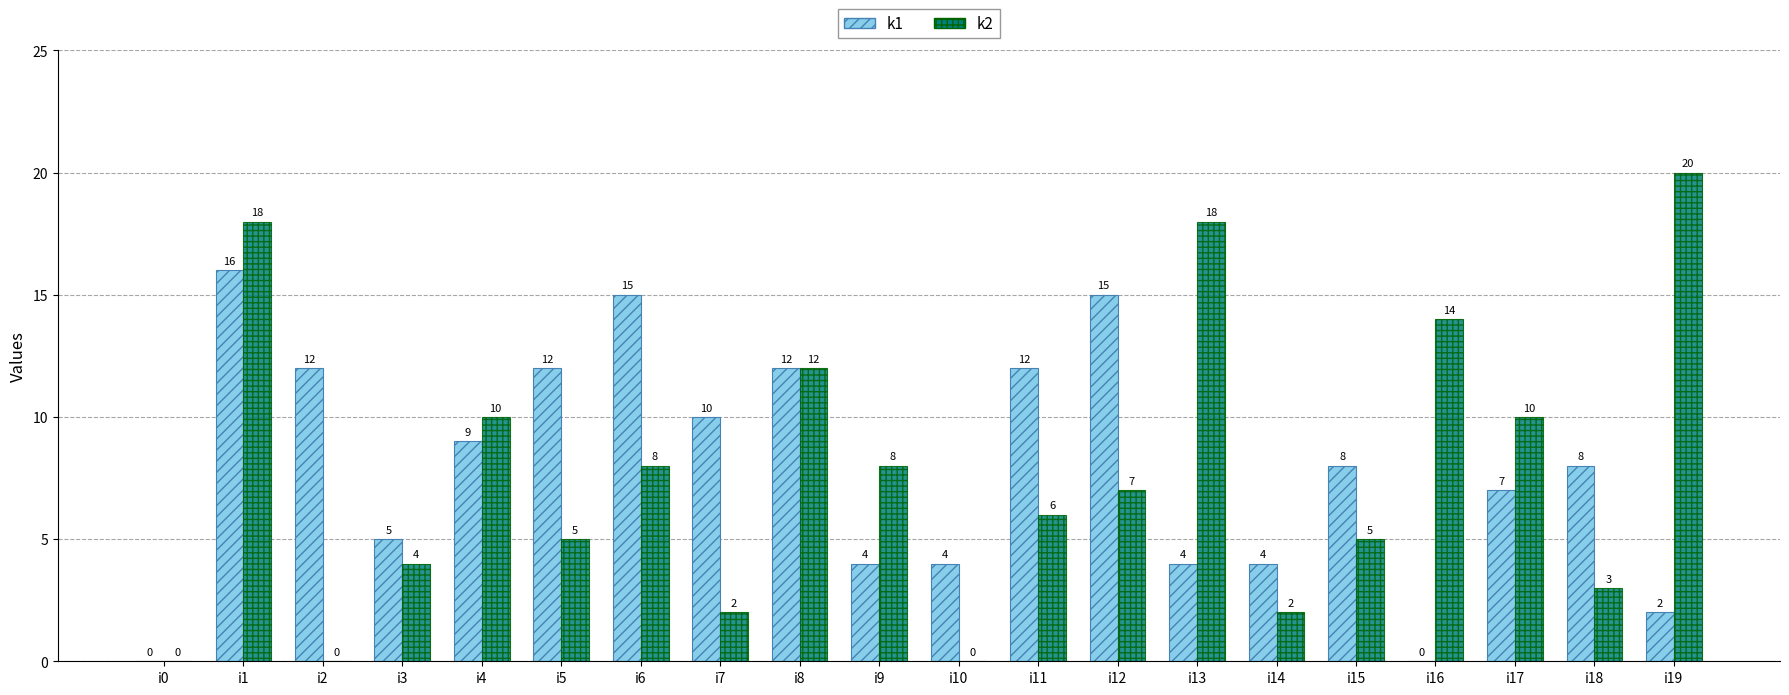

Are the bars horizontal?

No